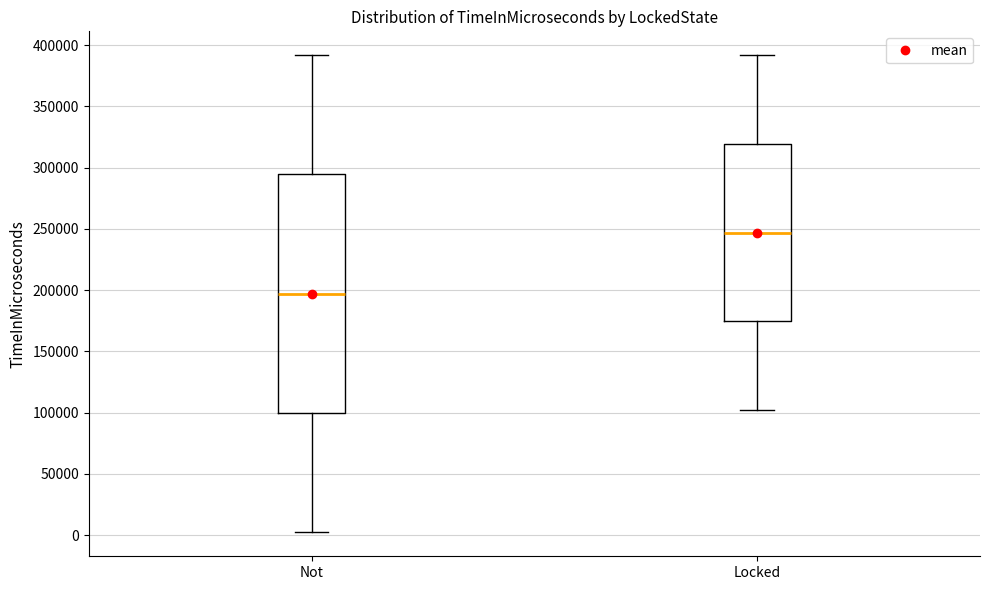

Comparing the boxes themselves (not the whiskers), which one is the tallest?

Not